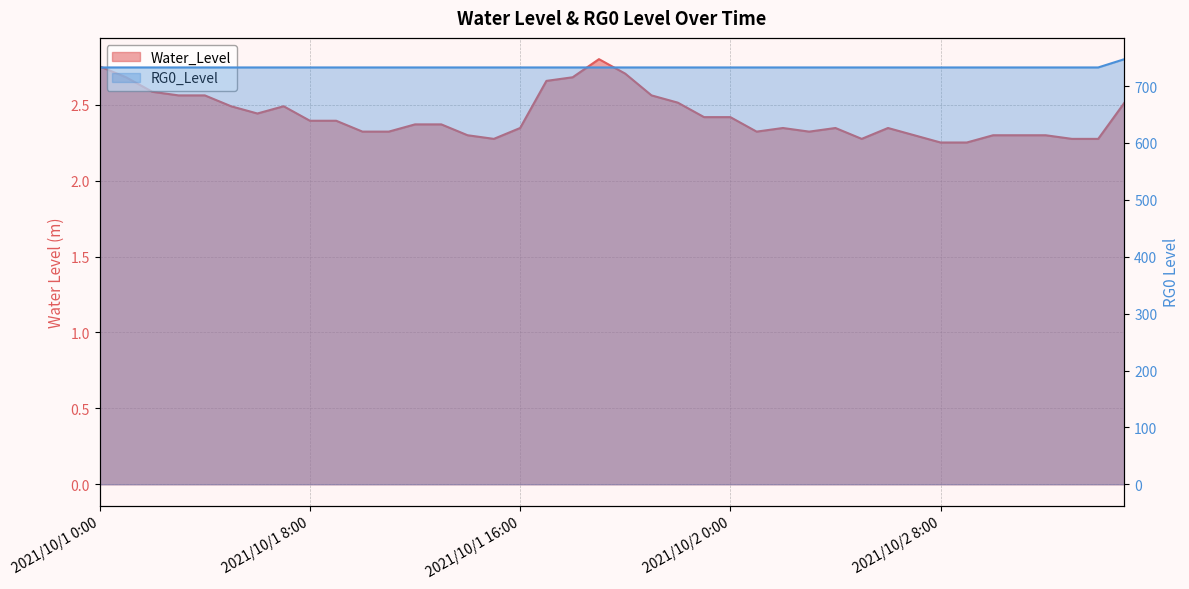

What is the maximum value for Water_Level?

2.8